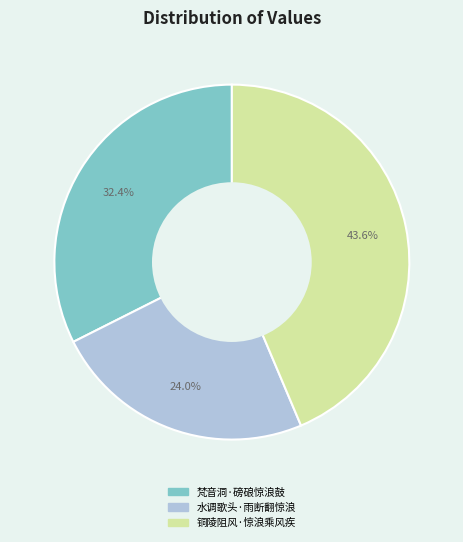

How many slices are in this pie chart?

3